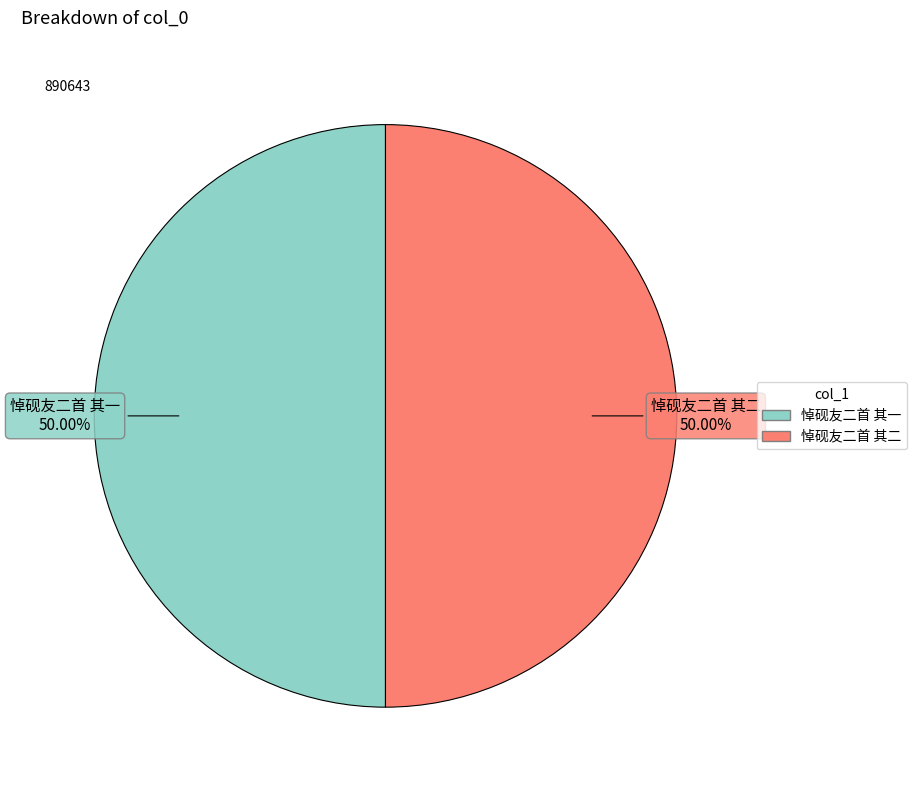

True or false: 悼砚友二首 其二 accounts for 50% of the total.

True